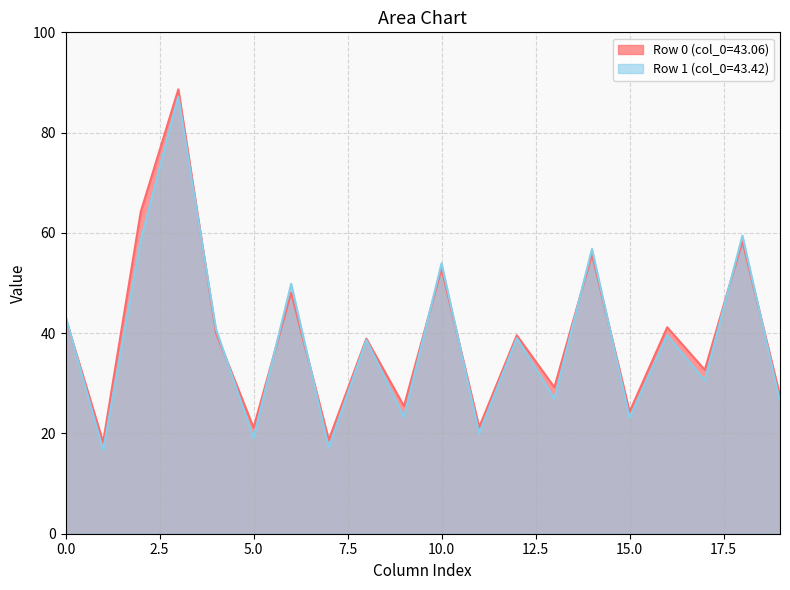

How many values in the col_6 series are below 49?

1